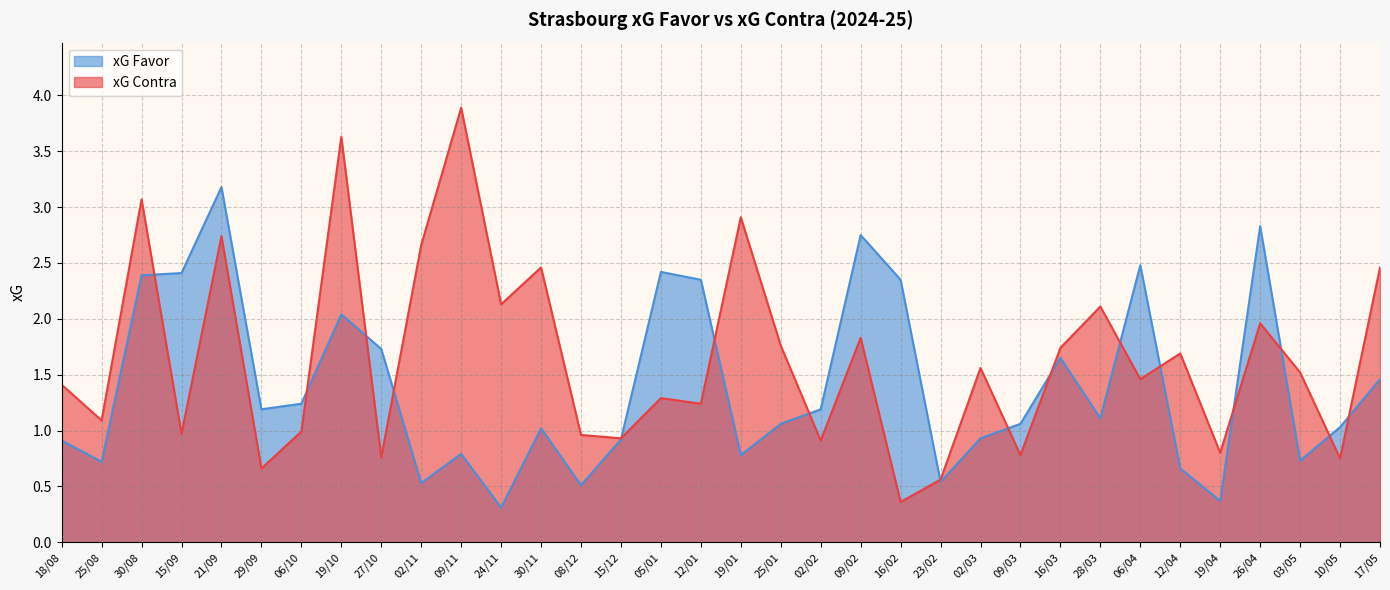

True or false: xG Contra has more than 0 points higher than both neighbors.

True